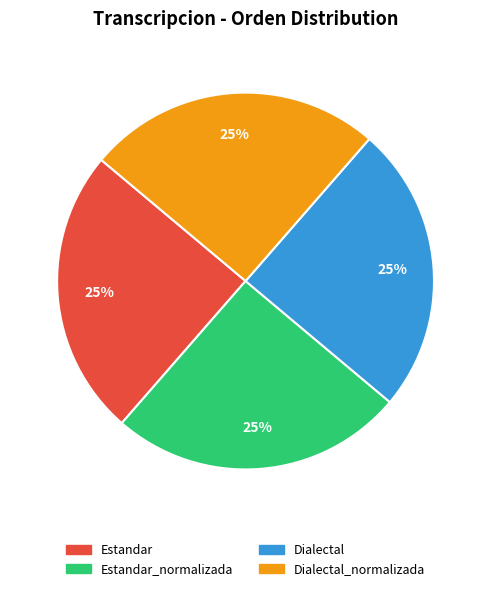

To the nearest percent, what is the average slice percentage?

25%